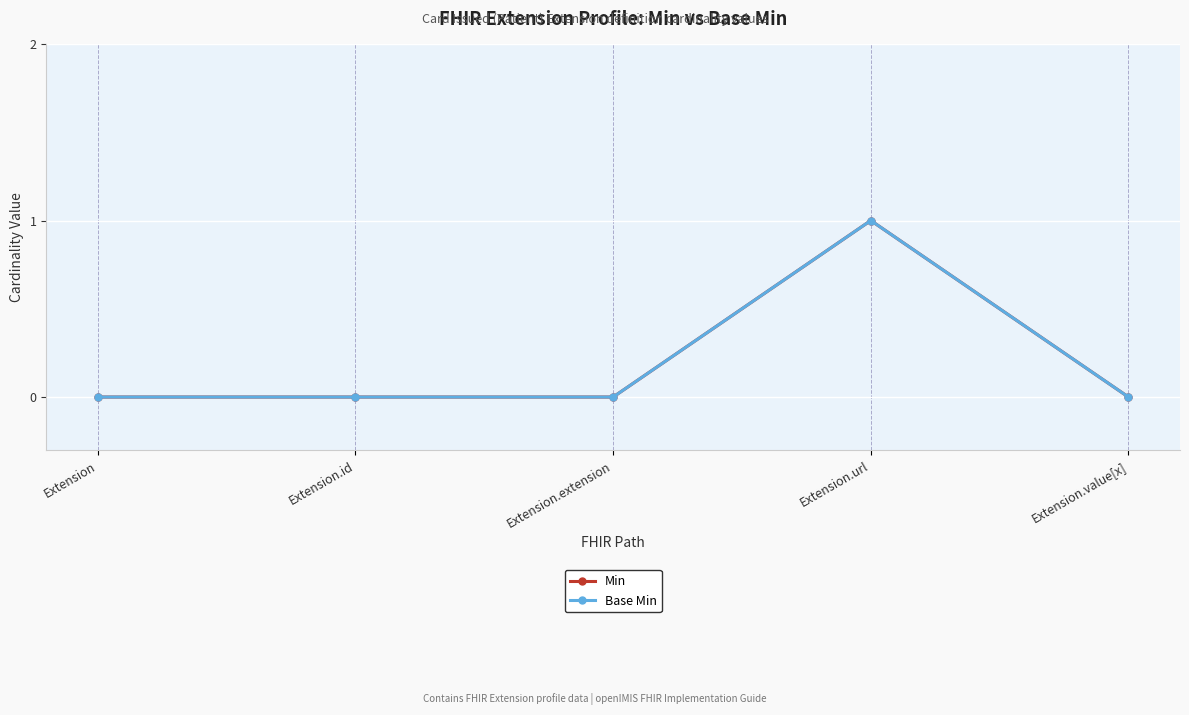

What is the label of the 1st point from the right?

Extension.value[x]